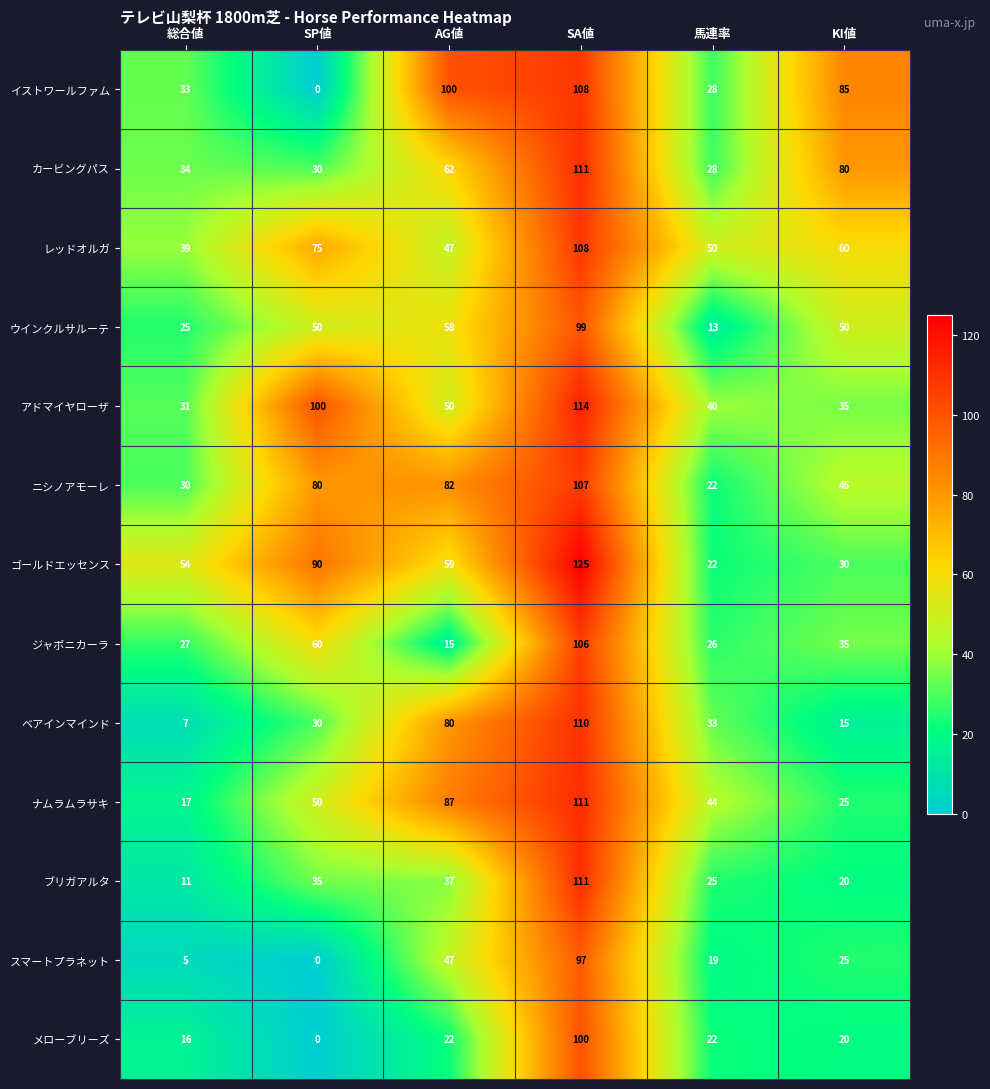

List the labels in order of ゴールドエッセンス value, smallest first.

馬連率, KI値, 総合値, AG値, SP値, SA値